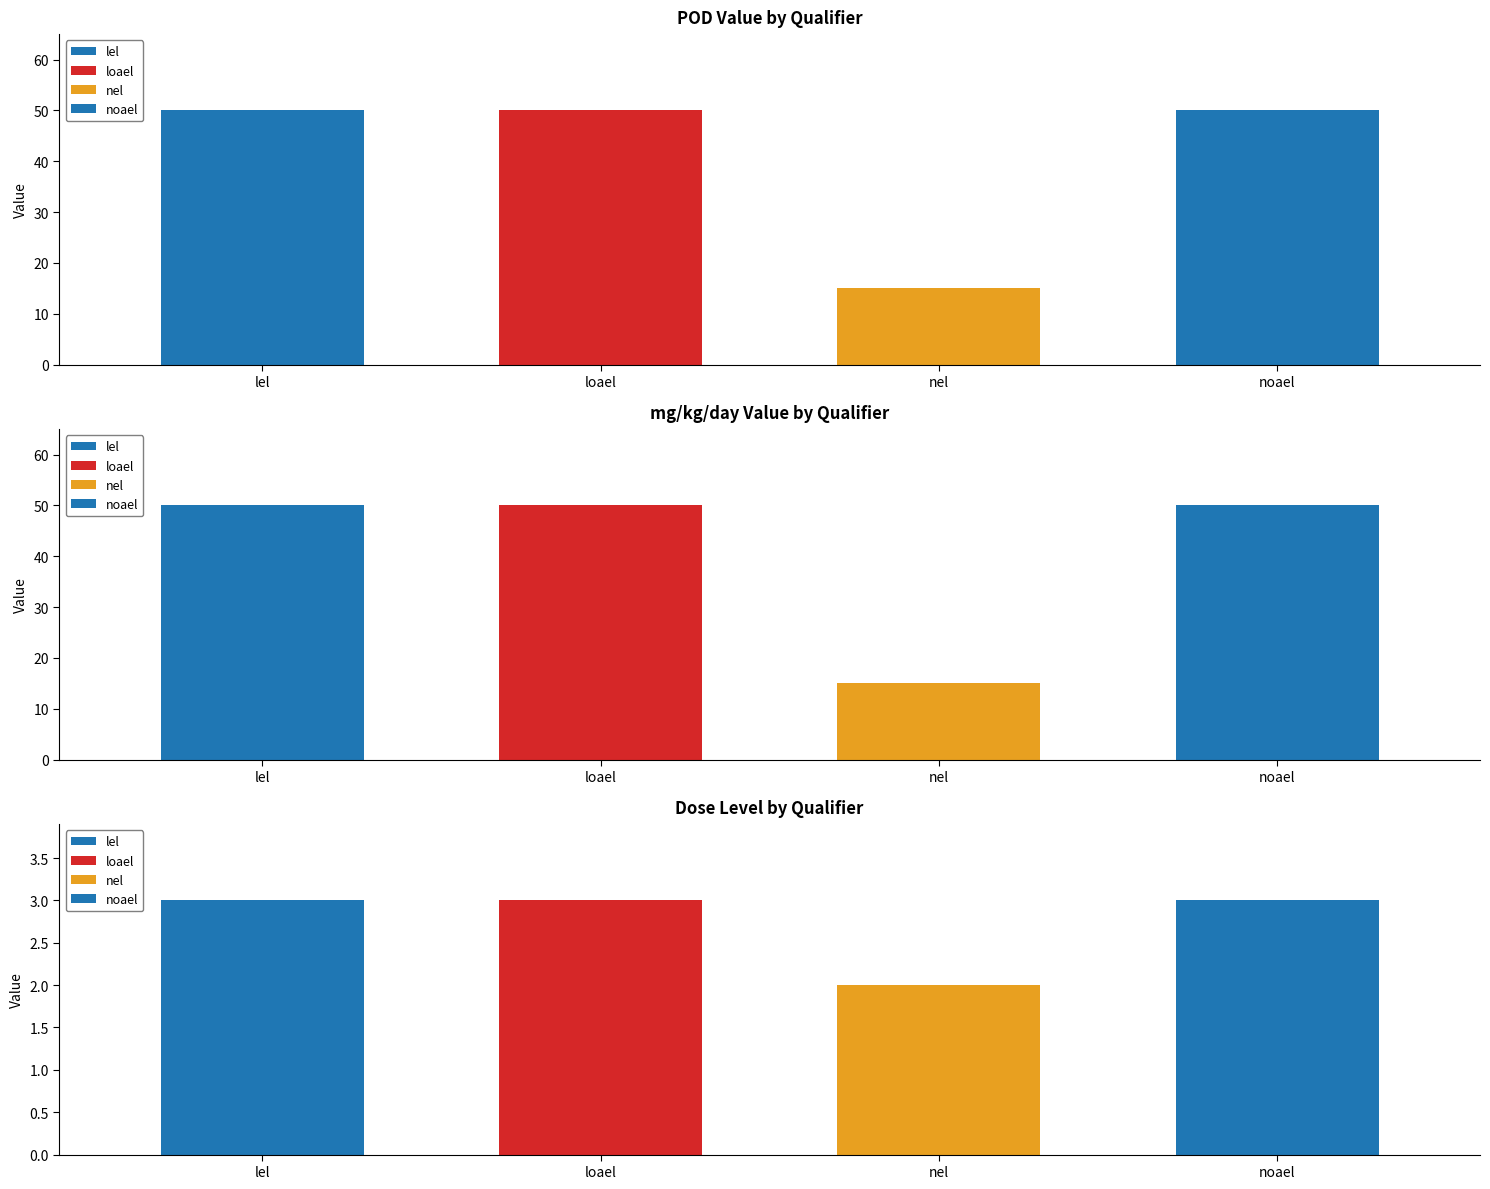

The value of pod_value at loael is 26. True or false?

False